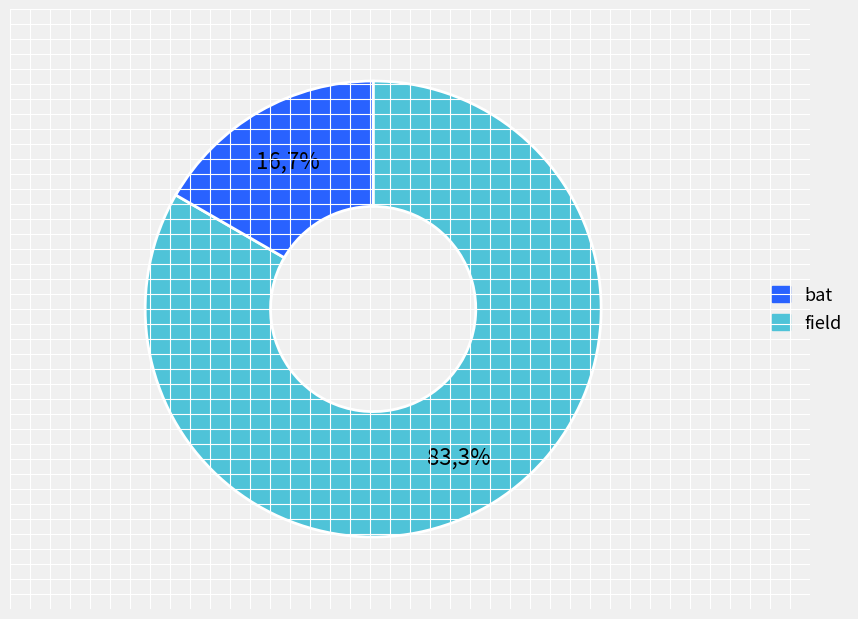

What percentage is the bat slice, to the nearest percent?

17%